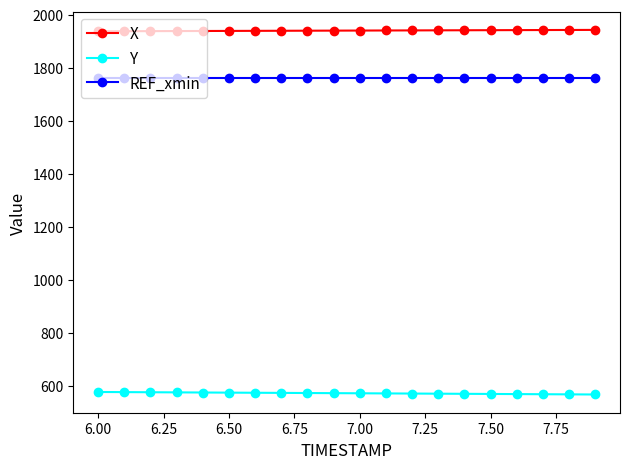

What is the sum of all Y values?

11454.3